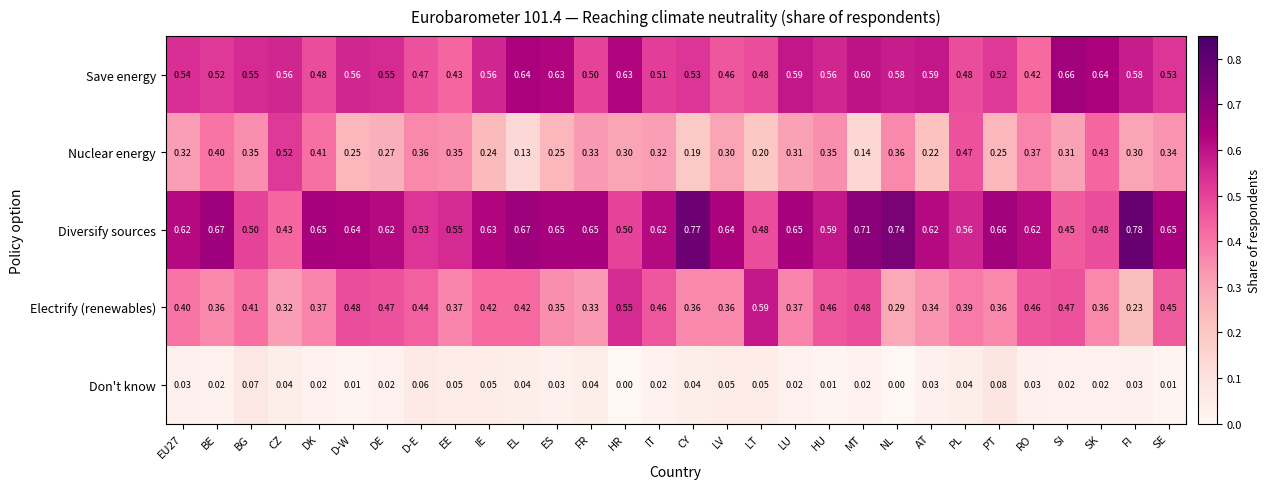

At which label is Electrify (renewables) closest to 0?

FI